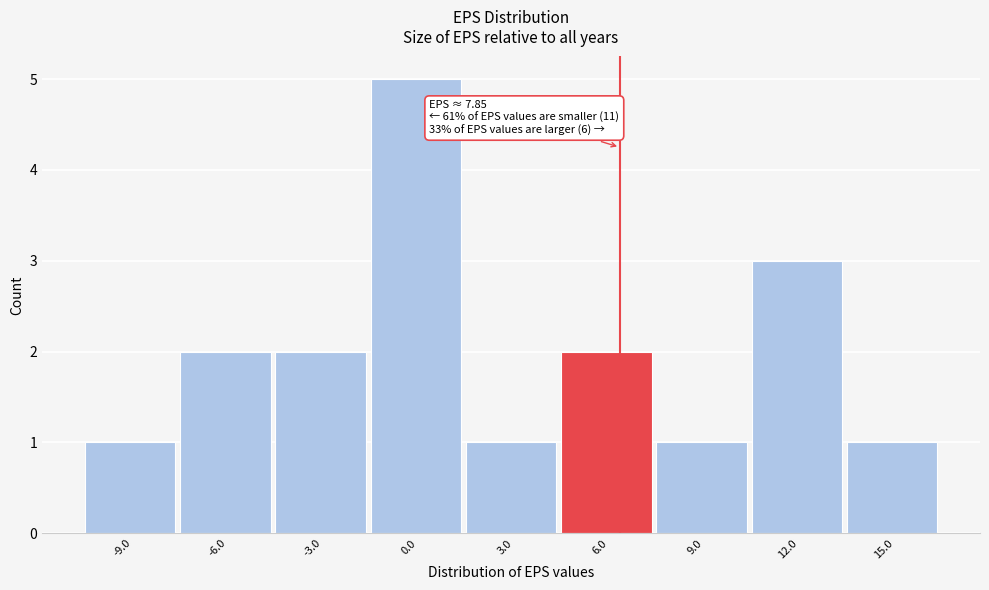

Reading right to left, transcribe all the data shown in this chart.

1	3	1	2	1	5	2	2	1